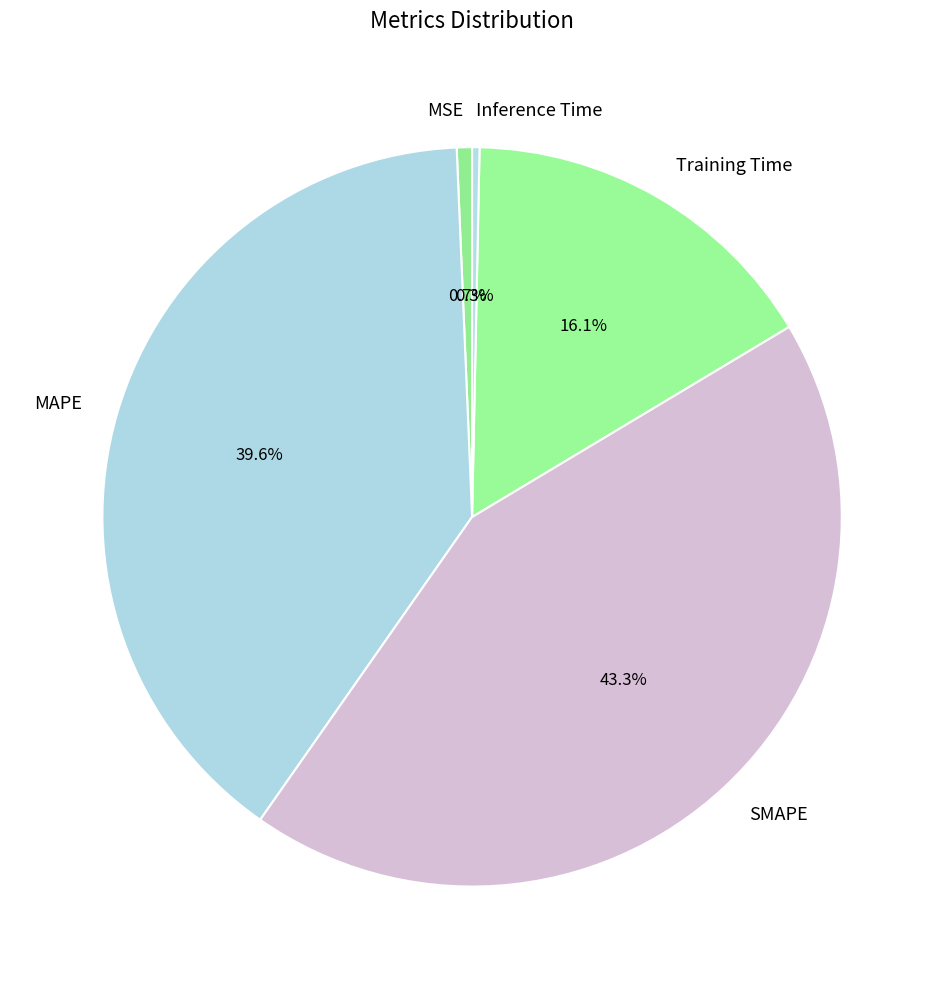

How much of the chart is everything except Training Time?

83.9%